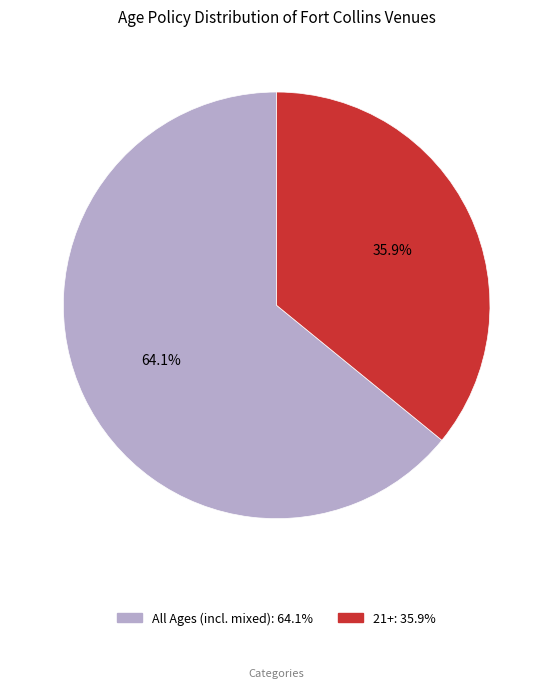

Is All Ages the majority of the pie?

Yes